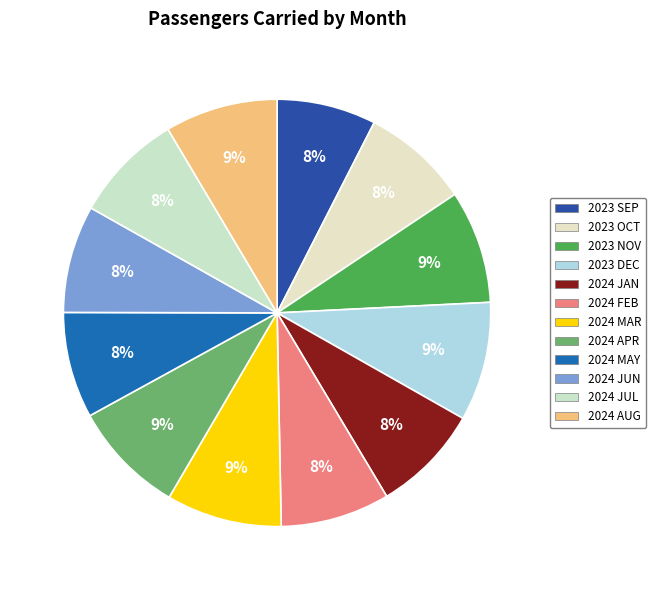

Does any single category account for the majority?

No